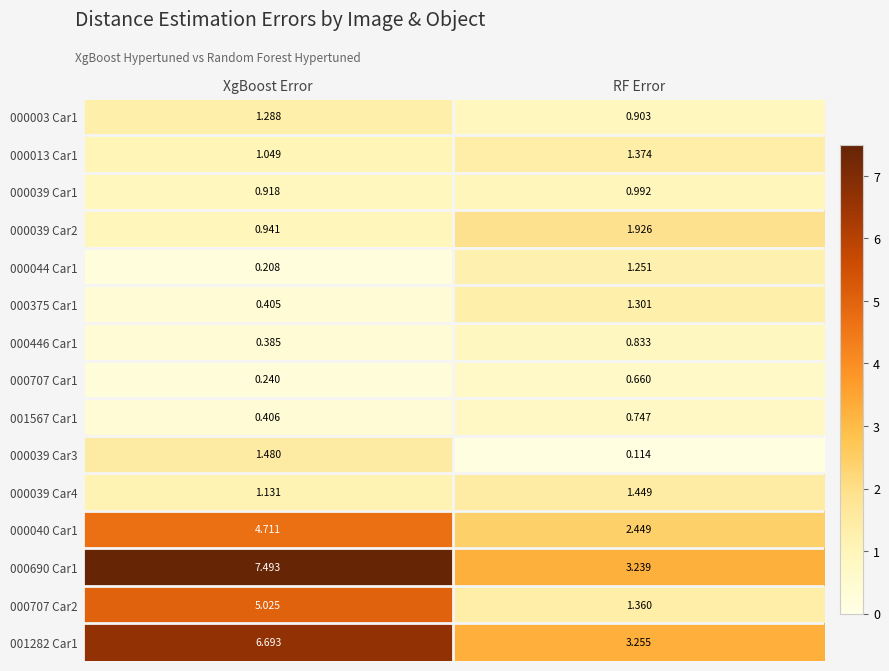

How many series are shown in this chart?

15